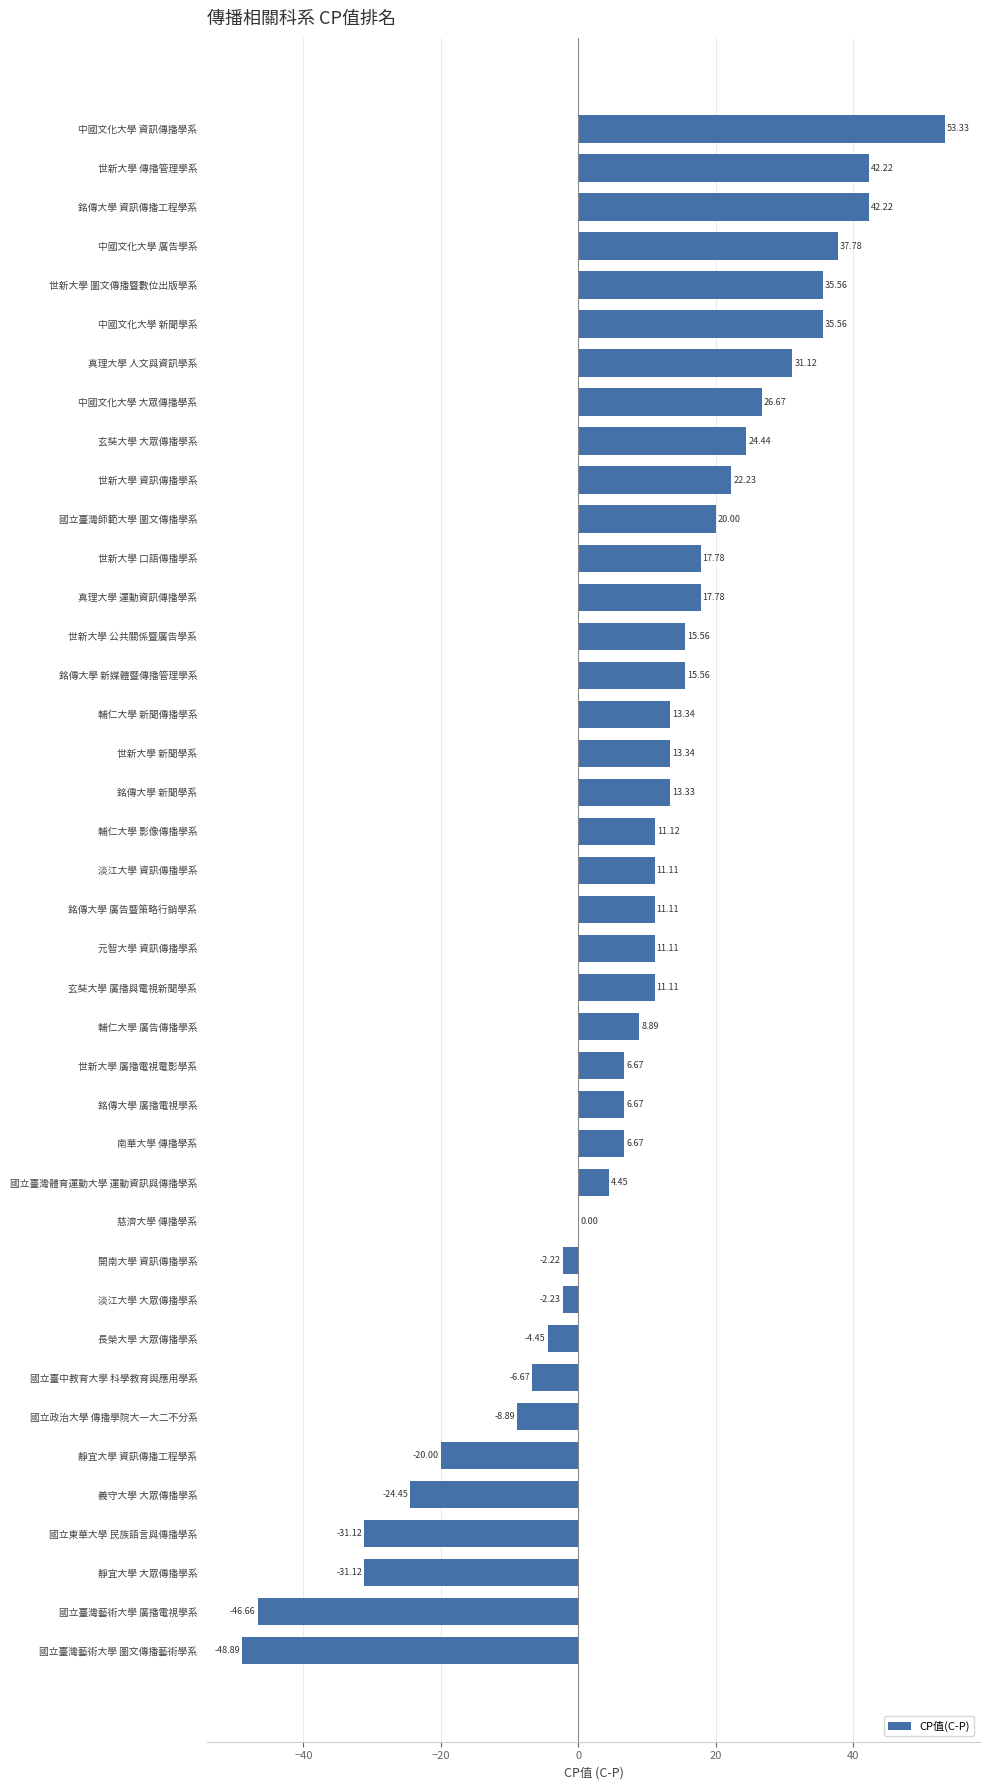

Does the chart contain stacked bars?

No